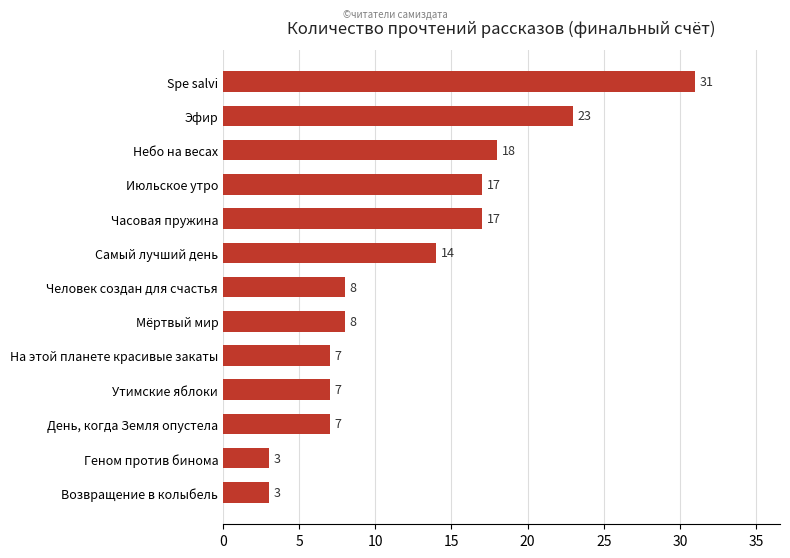

What value does the data have at На этой планете красивые закаты, to the nearest 5?

5